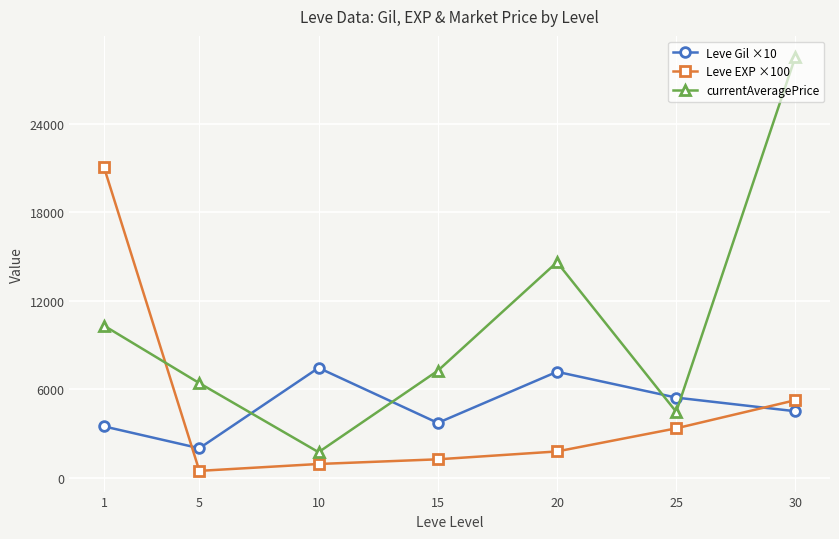

What are all the series names shown in the legend?

Leve Gil ×10, Leve EXP ×100, currentAveragePrice